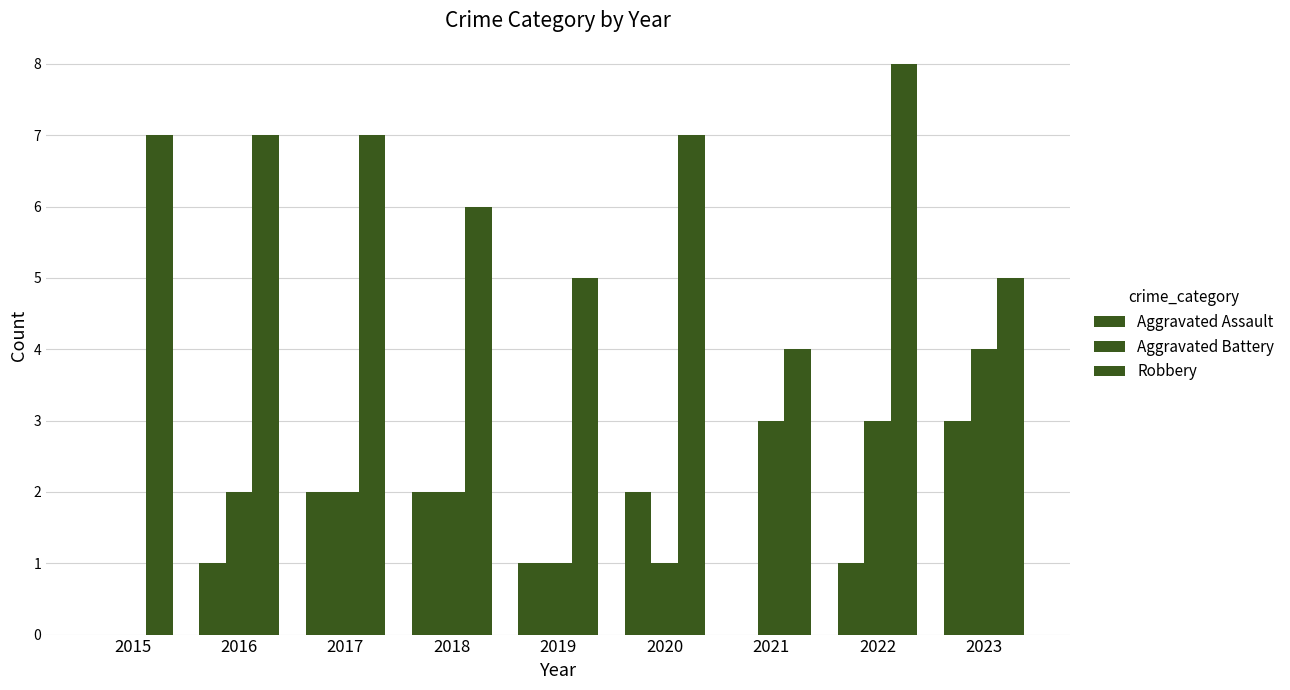

Where is Robbery nearest to the value 6?

2018